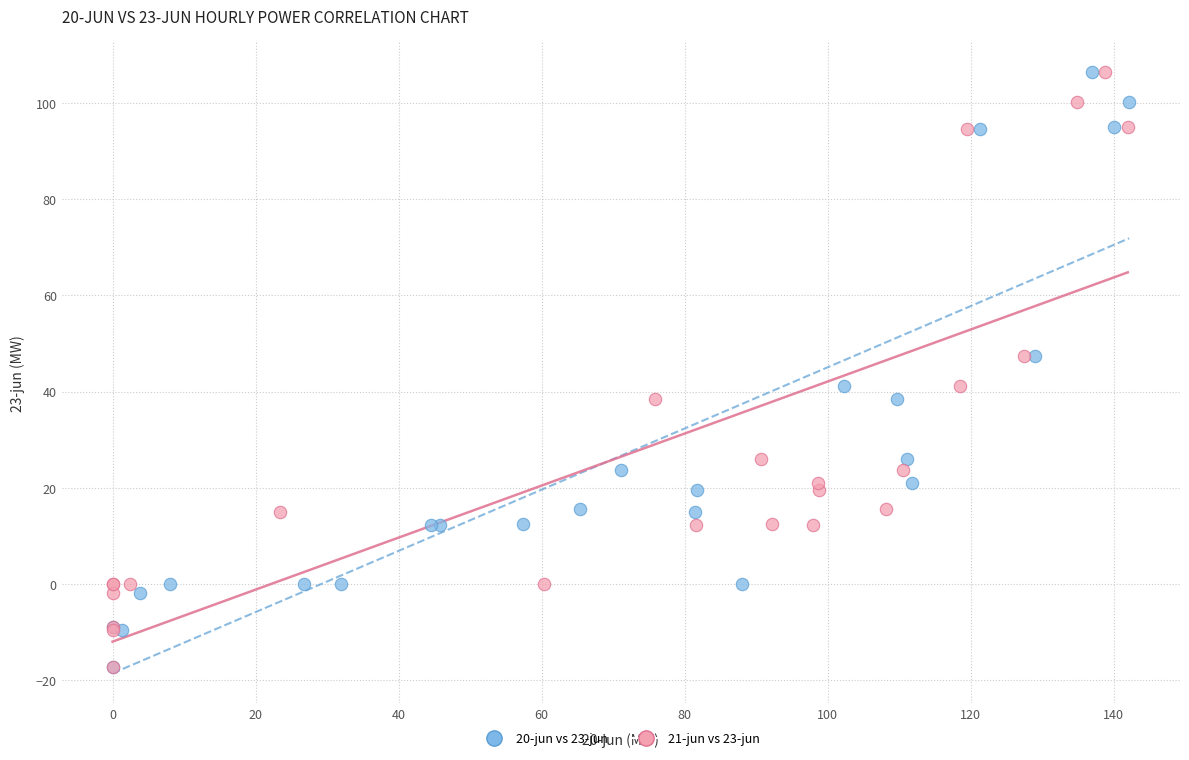

What are all the series names shown in the legend?

20-jun vs 23-jun, 21-jun vs 23-jun